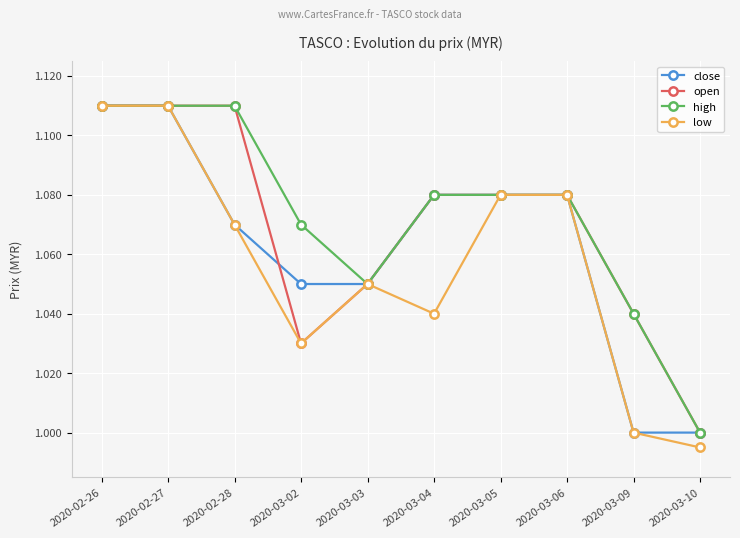

What is the label of the 5th point from the left?

2020-03-03